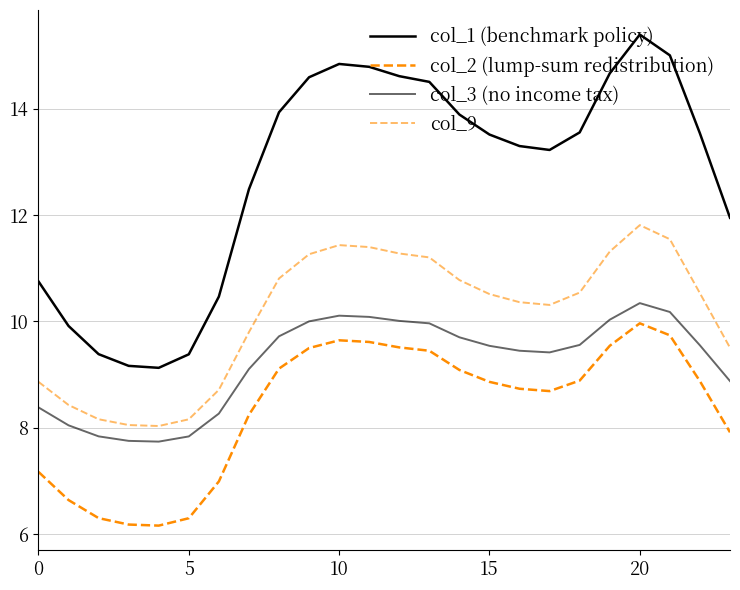

How many lines are shown in the chart?

4